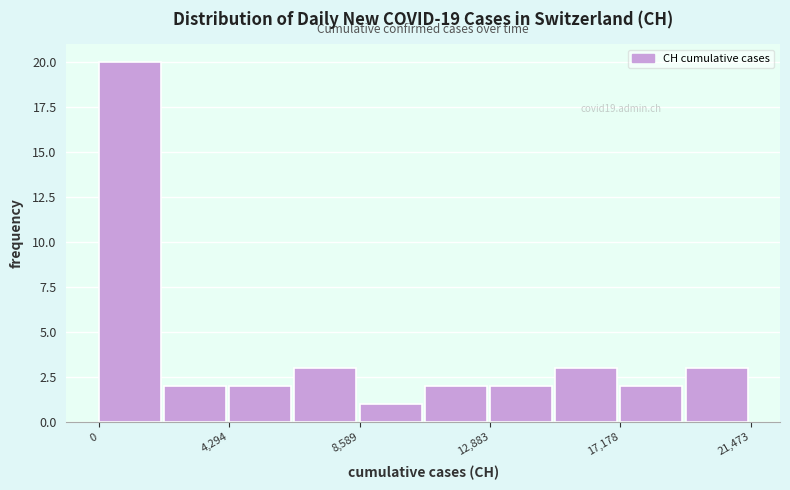

Which range on the x-axis has the tallest bar?

0 to 2000